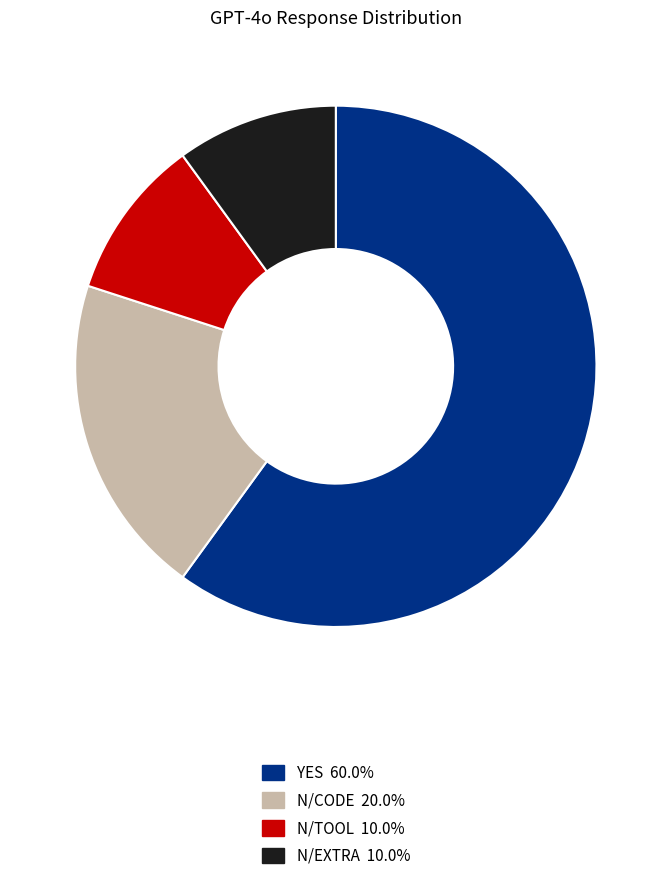

Is there a majority slice in this chart?

Yes